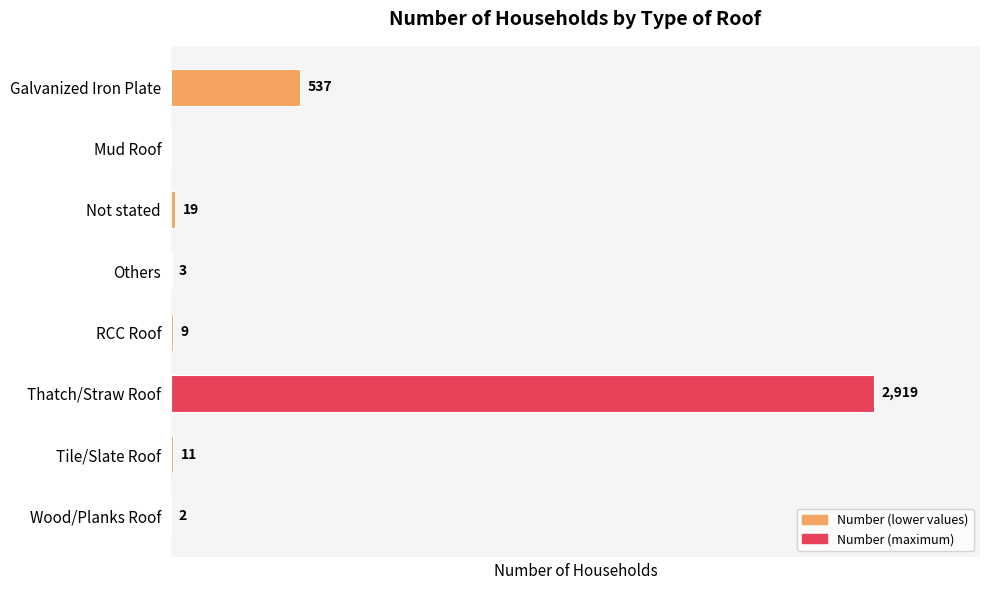

Which category has the highest value across all series?

Thatch/Straw Roof